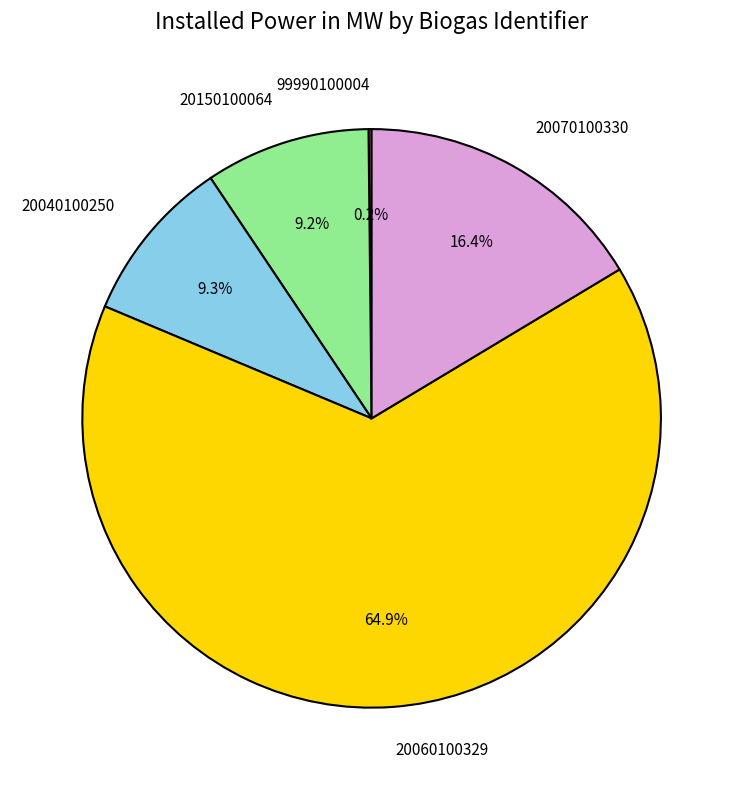

Between 20060100329 and 20040100250, which is larger?

20060100329